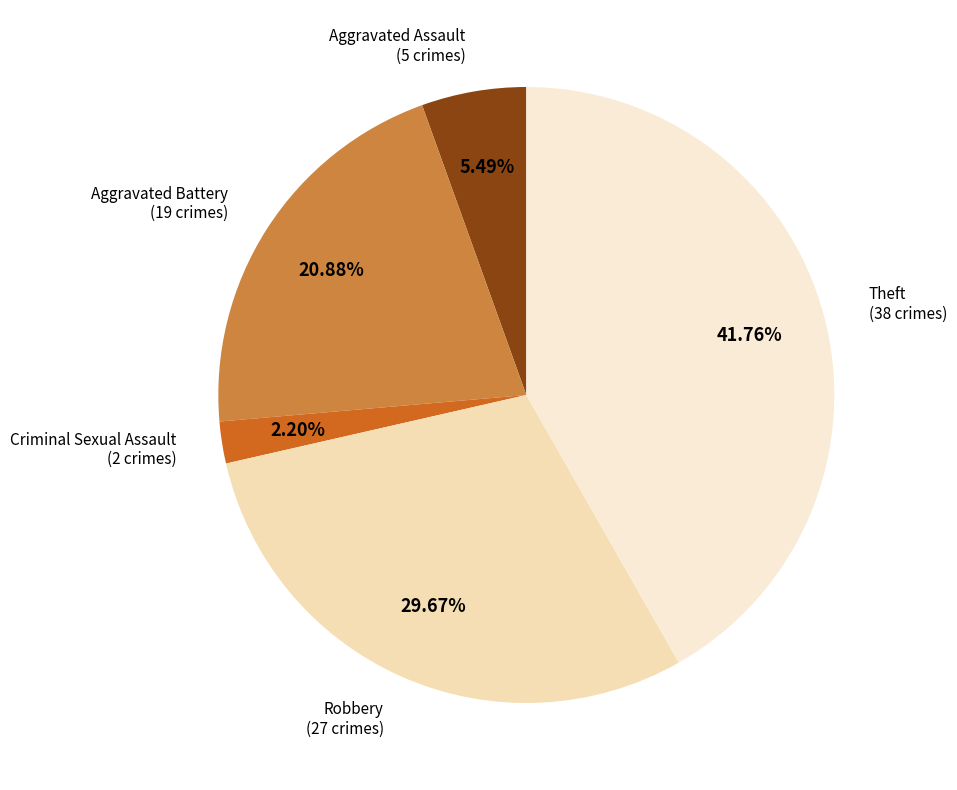

What is the total percentage of Aggravated Assault and Aggravated Battery?

26.4%